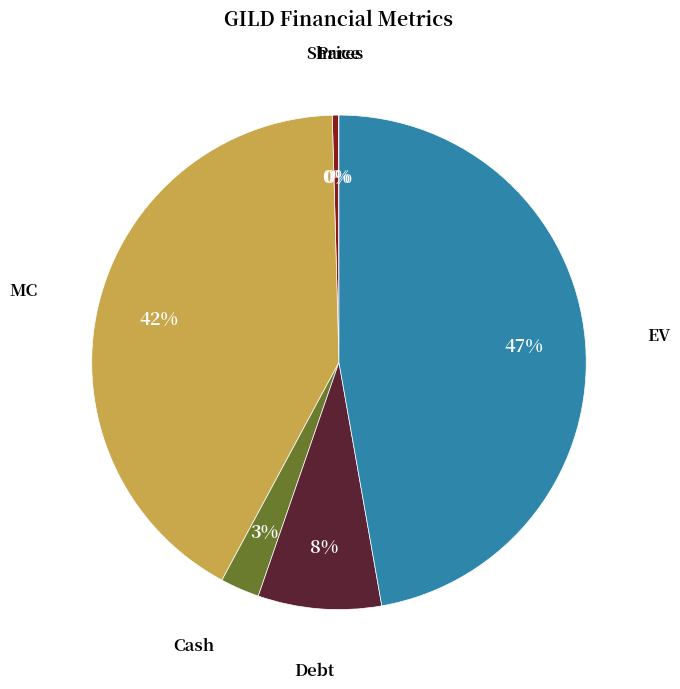

Is there any slice that represents more than half of the pie?

No